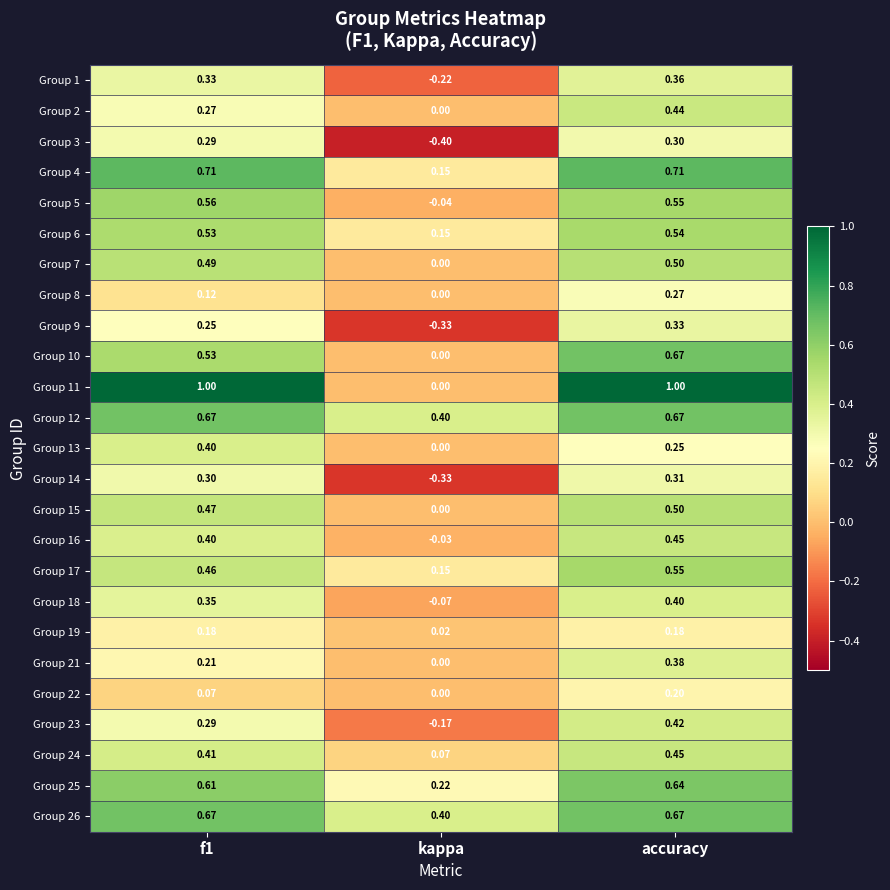

Where is Group 22 nearest to the value 0?

kappa